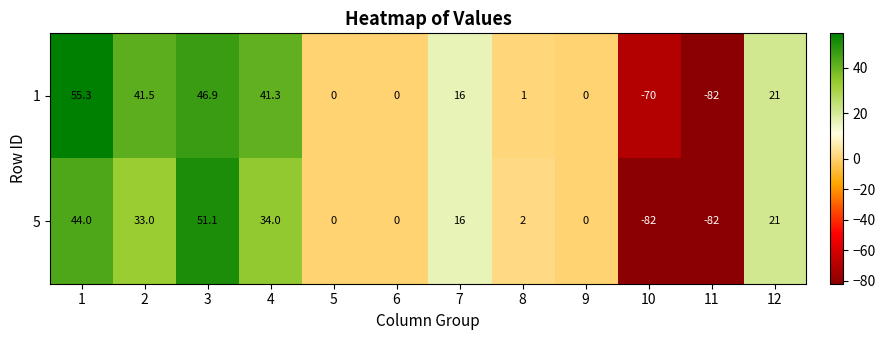

Rank the series by their average value, from lowest to highest.

5, 1